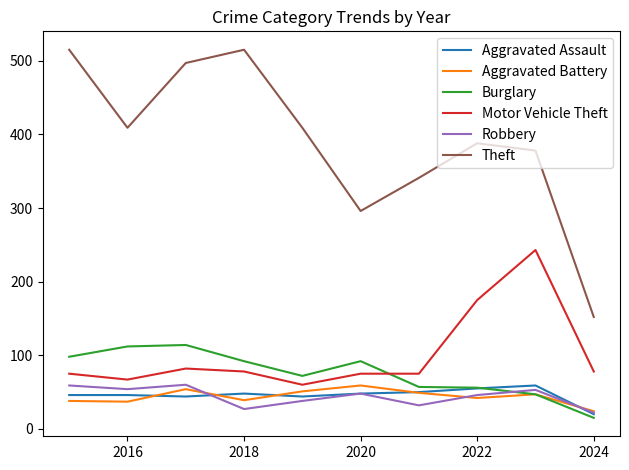

True or false: Robbery and Motor Vehicle Theft cross at least once.

False